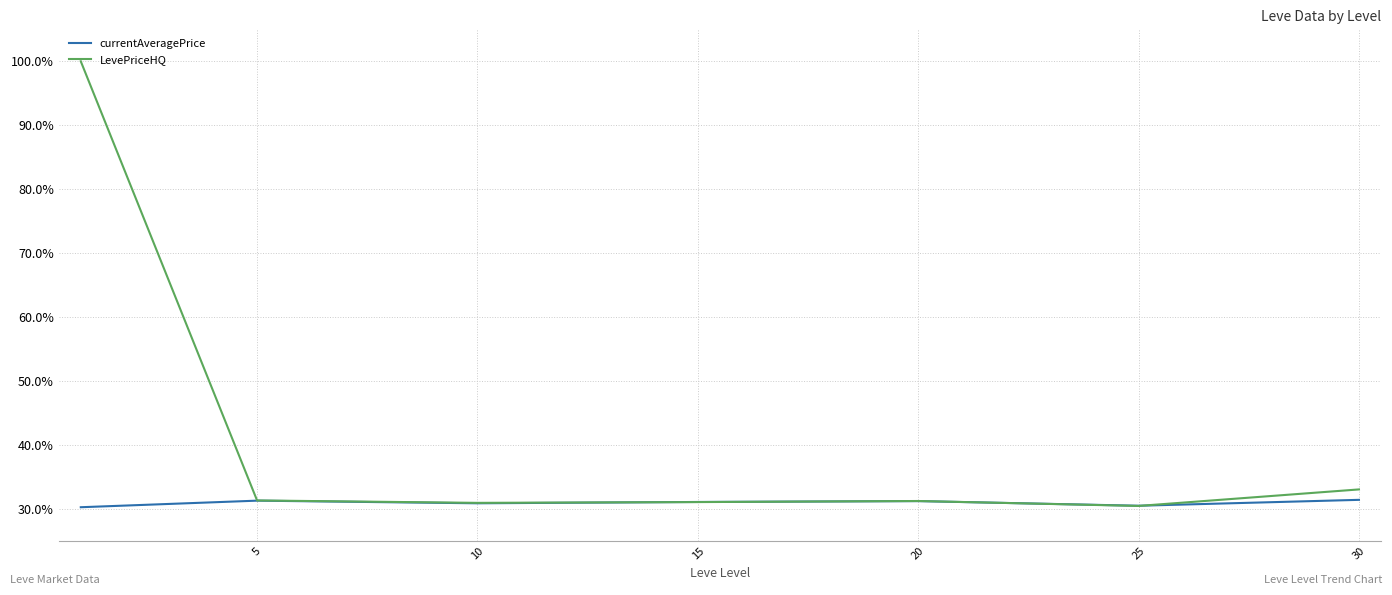

What is the average value of the LevePriceHQ series?

41.1